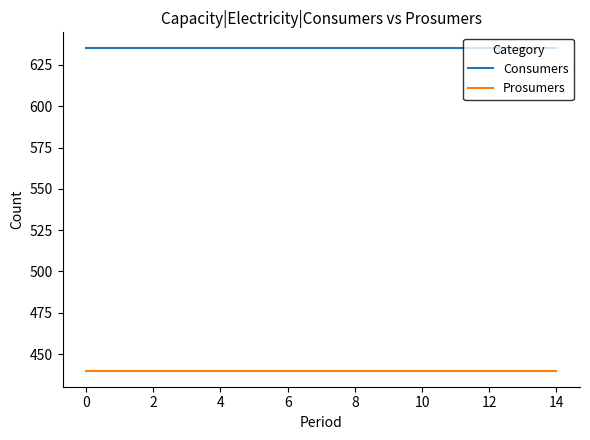

Reading left to right, extract all data points from this chart.

Consumers: 635	635	635	635	635	635	635	635	635	635	635	635	635	635	635
Prosumers: 440	440	440	440	440	440	440	440	440	440	440	440	440	440	440